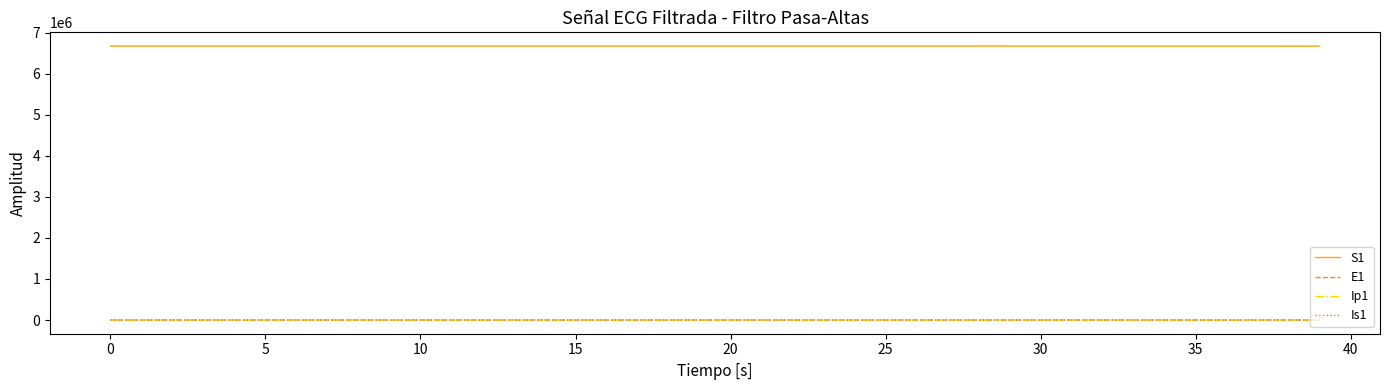

Is this an area chart (filled region under the line)?

No